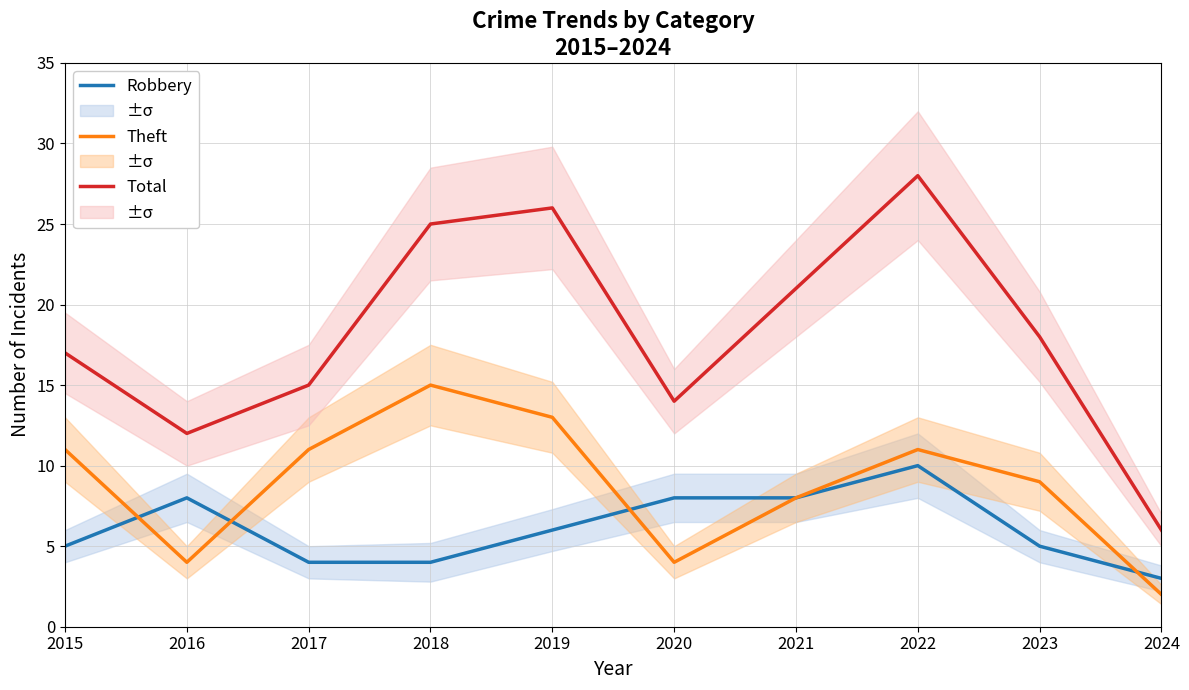

True or false: Theft has a value of 7 at 2018.

False